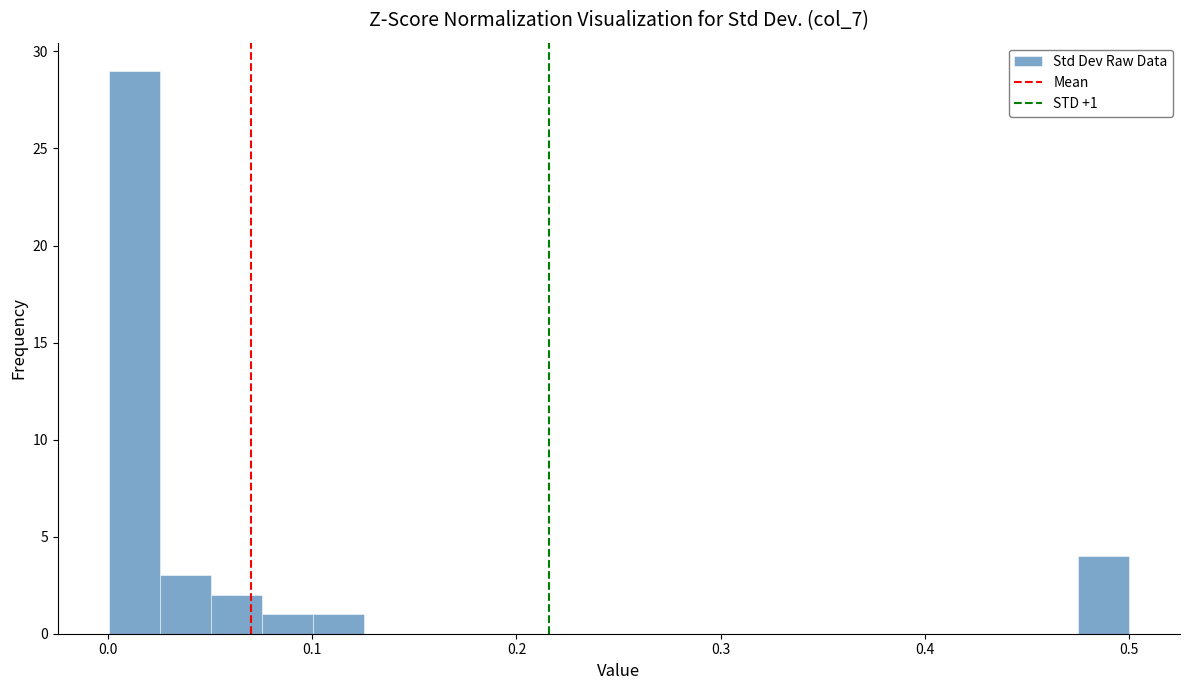

Read against the x-axis, roughly where is the centre of the tallest bar?

0.01